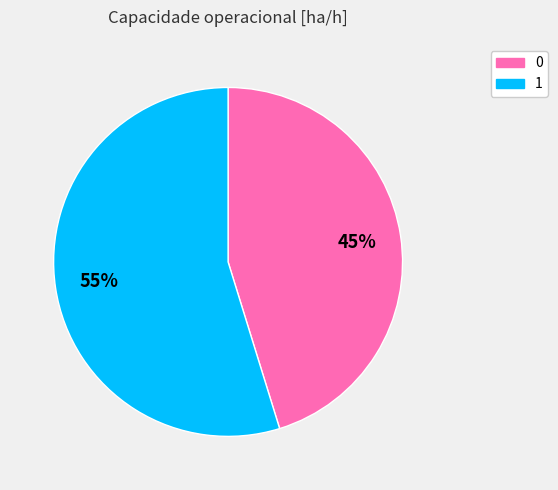

True or false: 1 accounts for 67% of the total.

False